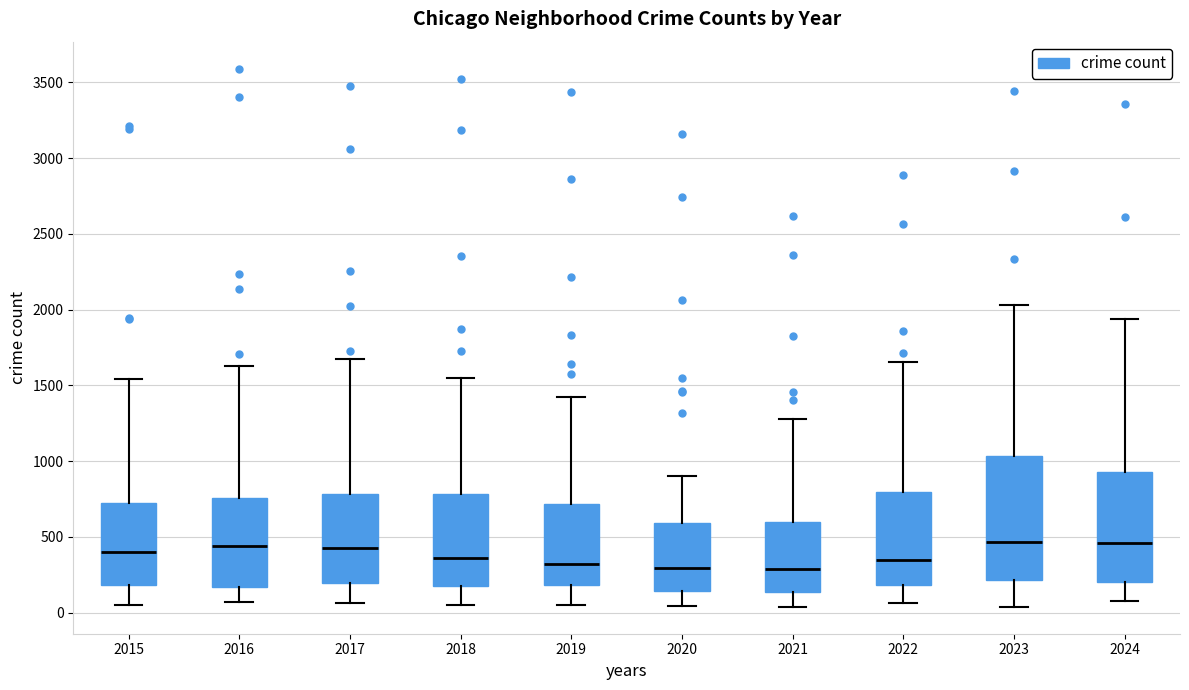

Reading left to right, transcribe this box plot: for each box, give where its median line is, the range the box spans, and where its two whiskers end, as read against the y-axis. The values are not printed on the chart, so give them approximately, as read against the axis.

2015: median 400, box 200 to 750, whiskers 50 to 1550
2016: median 450, box 150 to 750, whiskers 50 to 1650
2017: median 450, box 200 to 800, whiskers 50 to 1650
2018: median 350, box 200 to 800, whiskers 50 to 1550
2019: median 300, box 200 to 700, whiskers 50 to 1400
2020: median 300, box 150 to 600, whiskers 50 to 900
2021: median 300, box 150 to 600, whiskers 50 to 1300
2022: median 350, box 200 to 800, whiskers 50 to 1650
2023: median 450, box 200 to 1050, whiskers 50 to 2050
2024: median 450, box 200 to 950, whiskers 50 to 1950